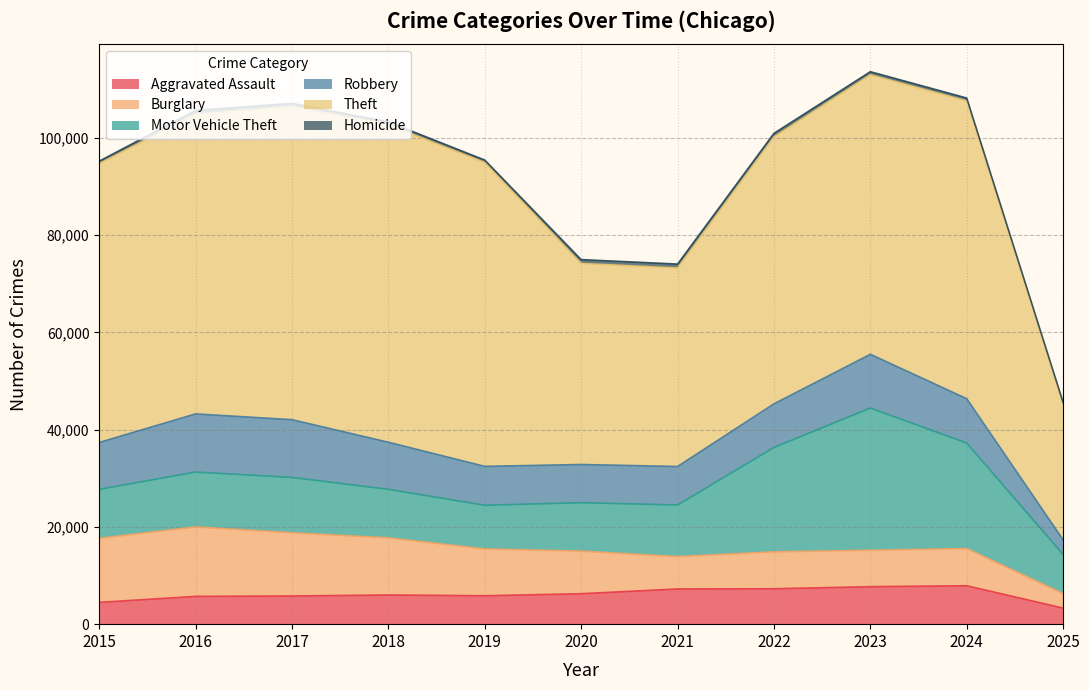

What is the lowest value of the Robbery series?

3017